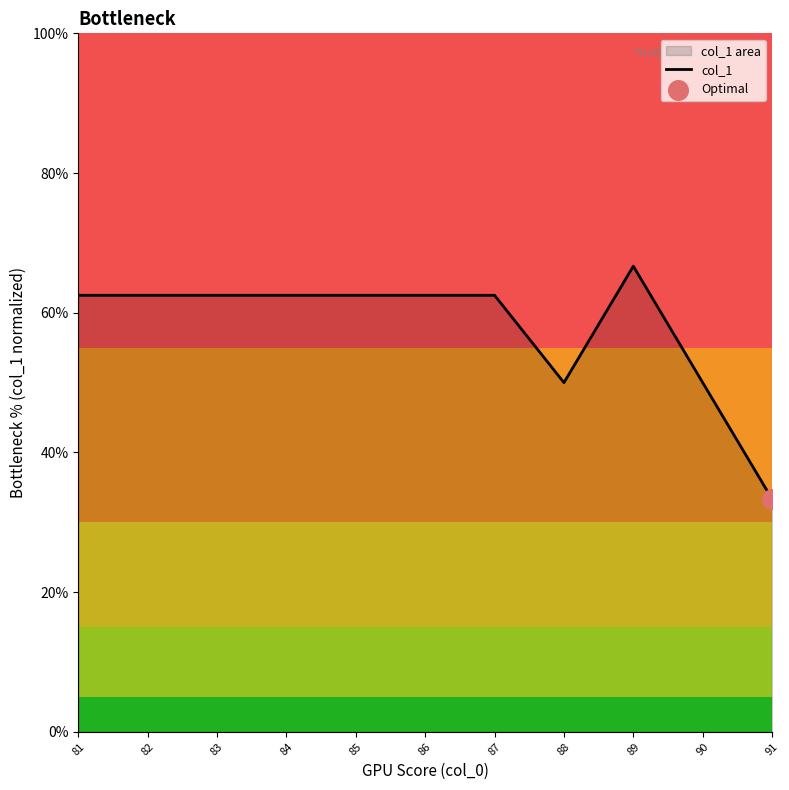

Between 88 and 86, which is larger?

86